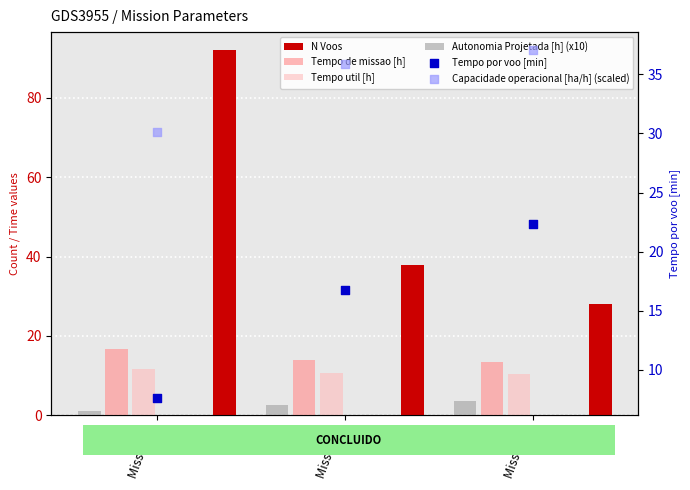

What are all the series names shown in the legend?

N Voos, Tempo de missao [h], Tempo util [h], Autonomia Projetada [h] (x10), Tempo por voo [min], Capacidade operacional [ha/h] (scaled)